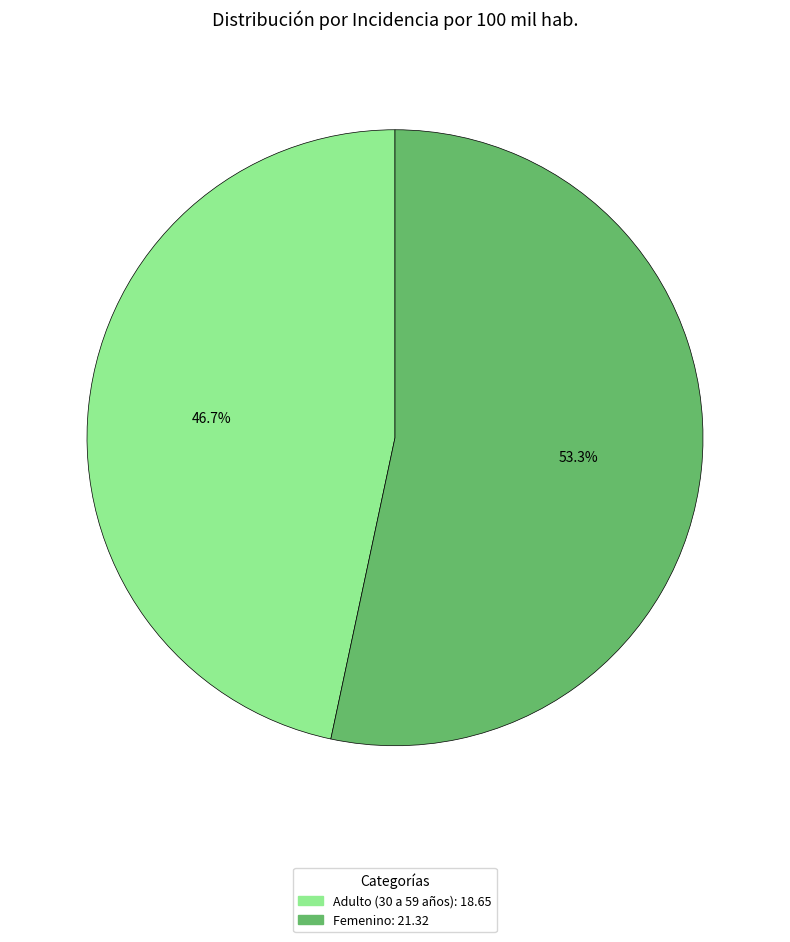

Which has a higher value, Adulto (30 a 59 años) or Femenino?

Femenino